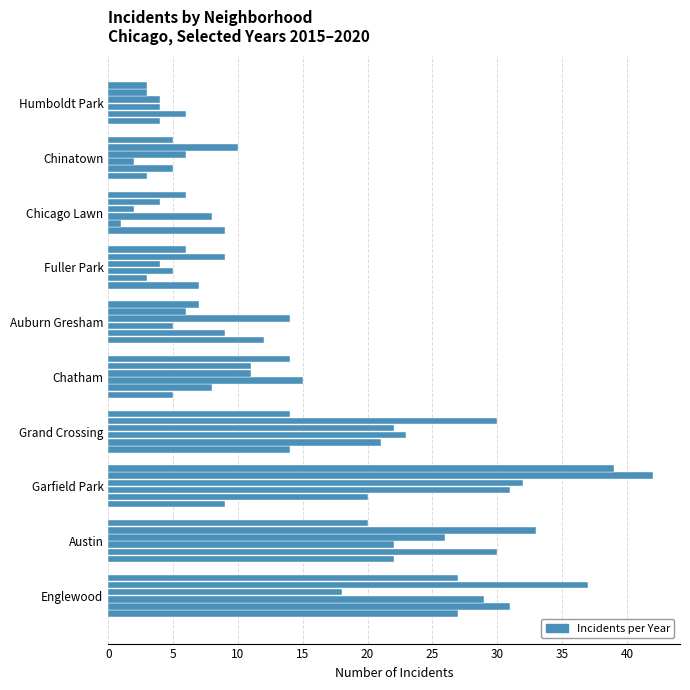

How many categories are shown in the chart?

10